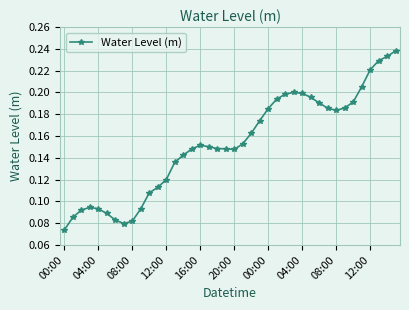

How many values are between 0 and 1?

40